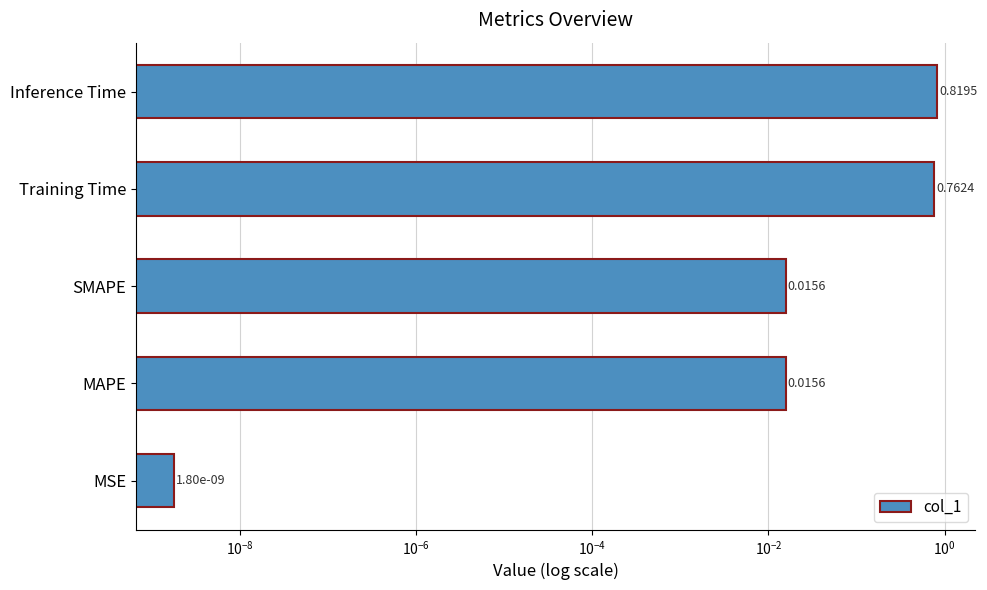

Does the chart contain stacked bars?

No